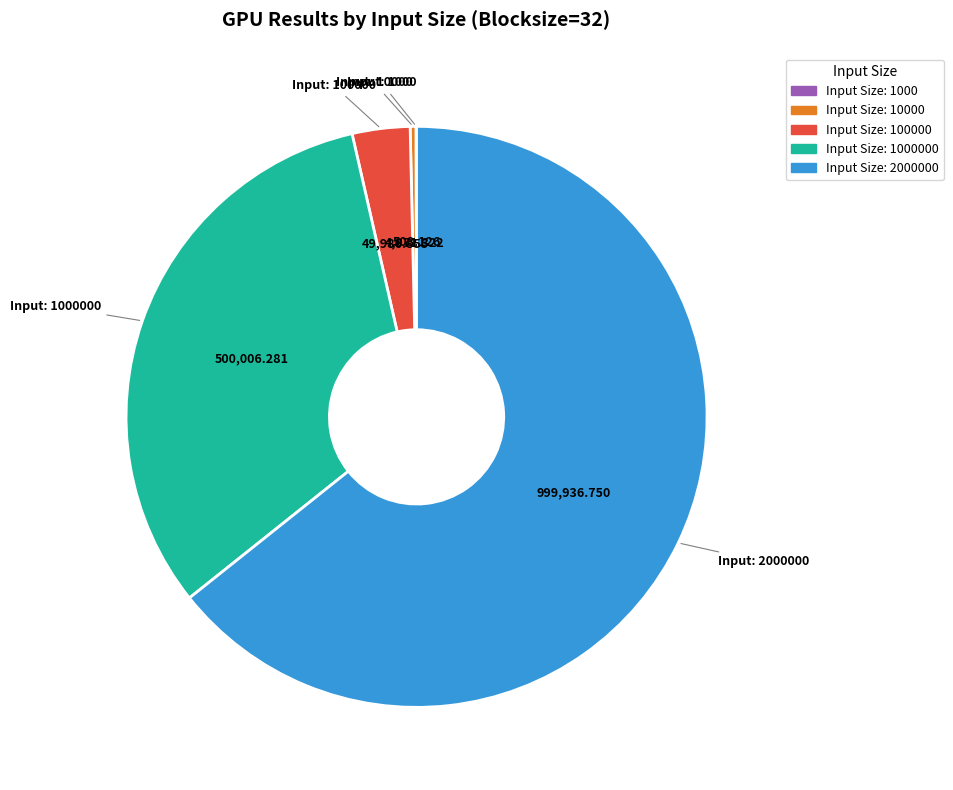

Is there any slice that represents more than half of the pie?

Yes